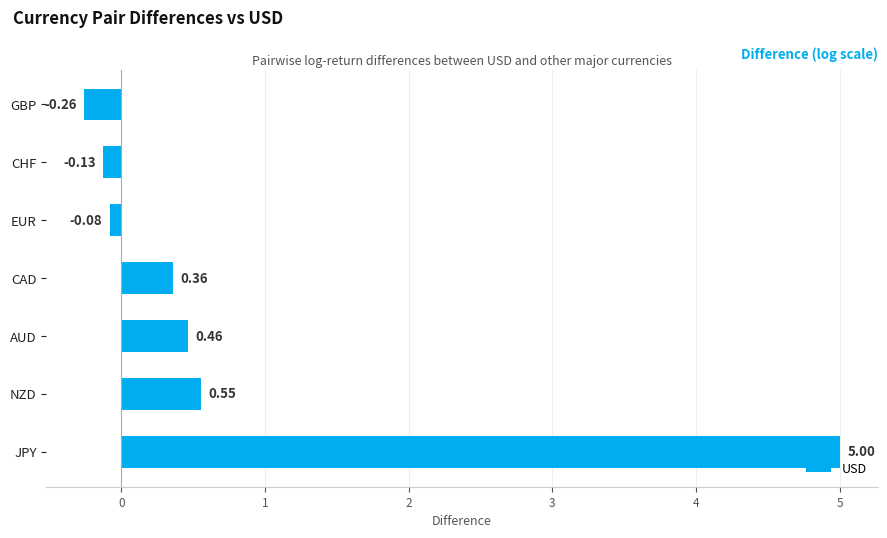

What is the sum of all values?

5.9